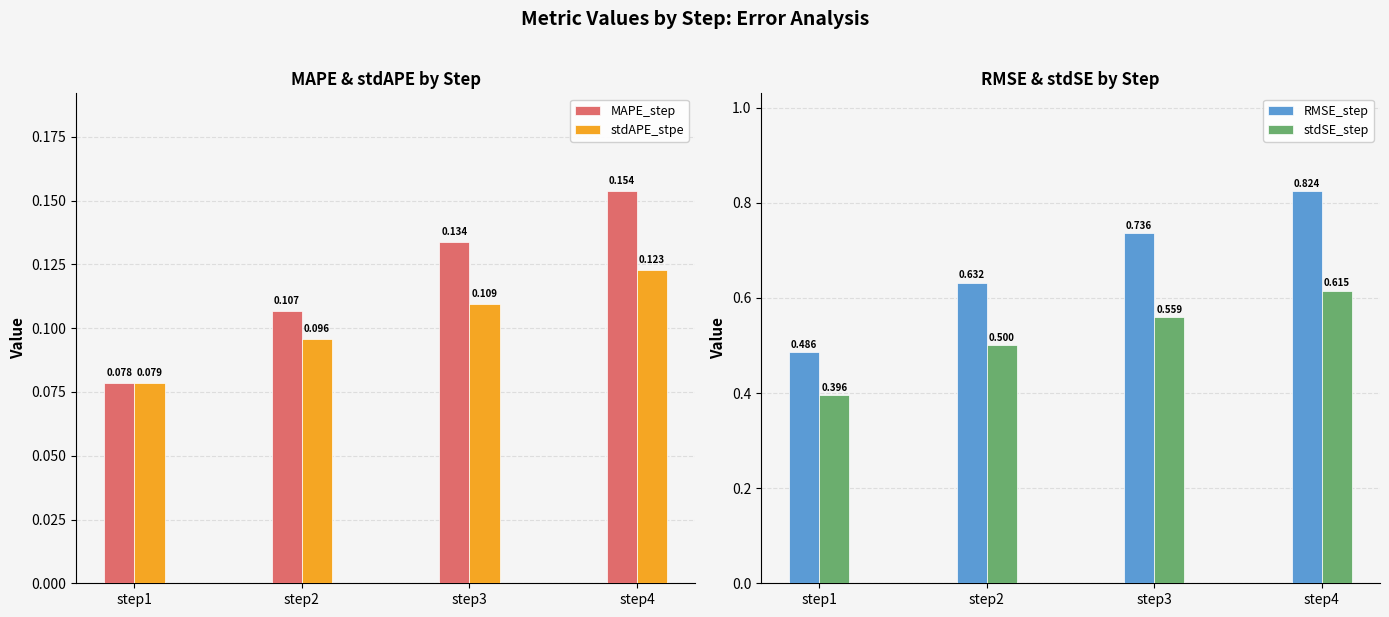

Count the number of categories in the chart.

4